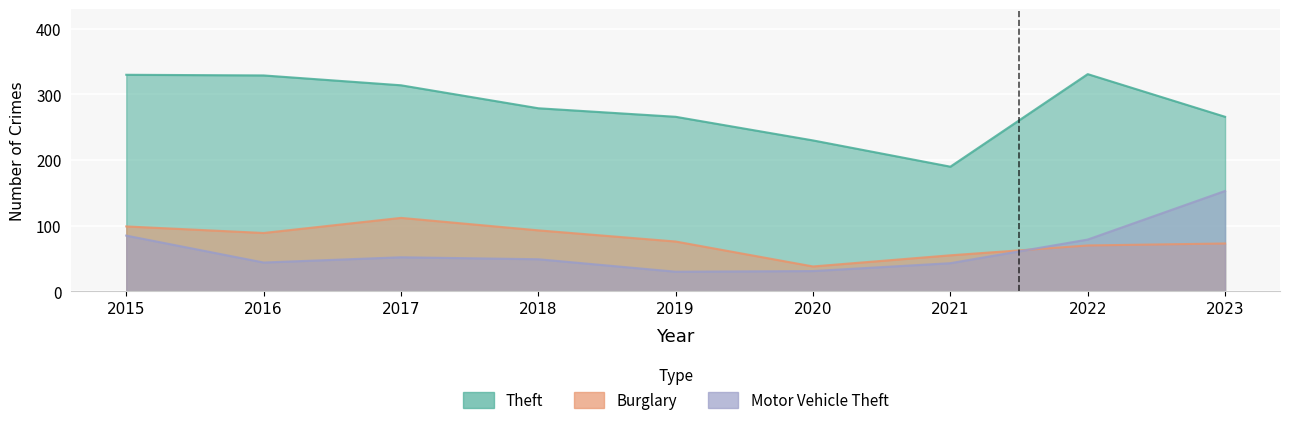

What is the highest value of the Theft series?

331